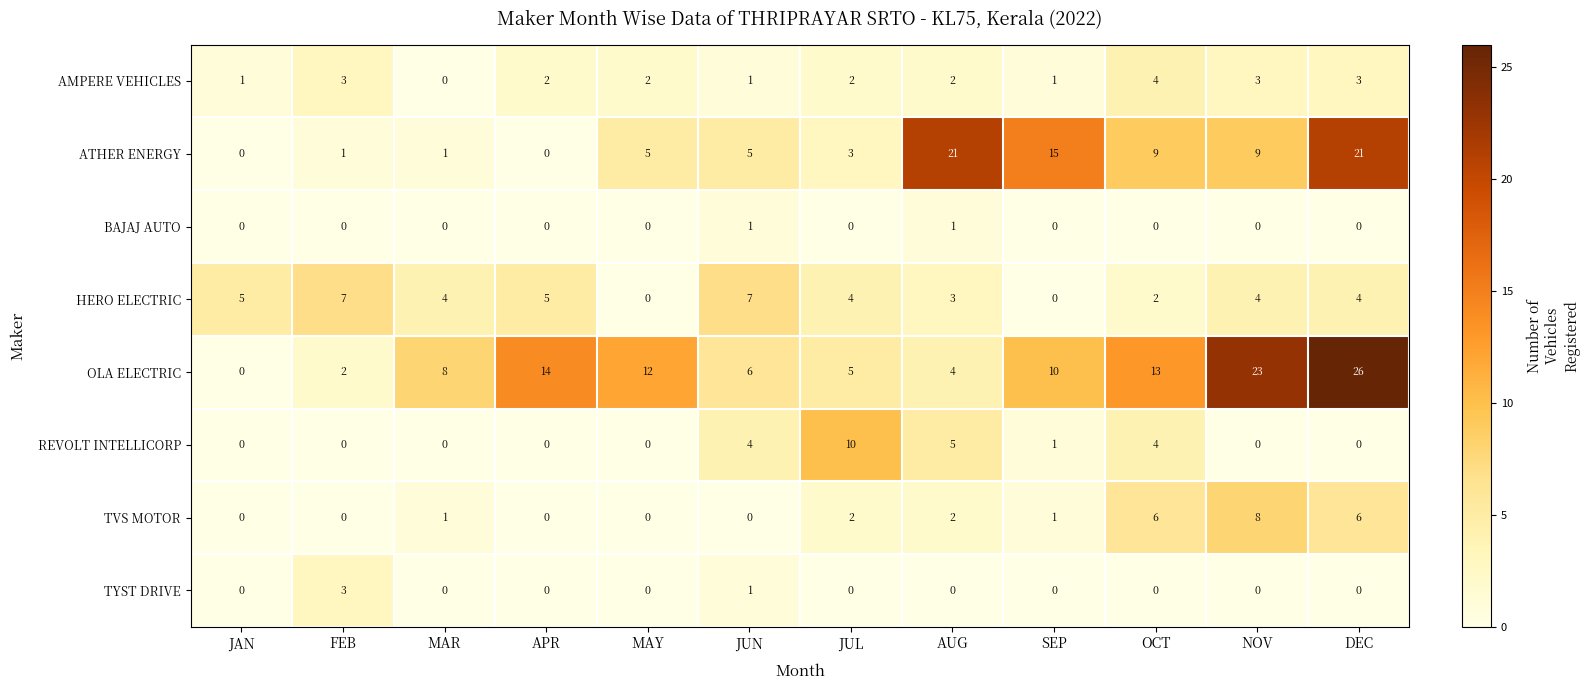

Read the HERO ELECTRIC value at JUN.

7